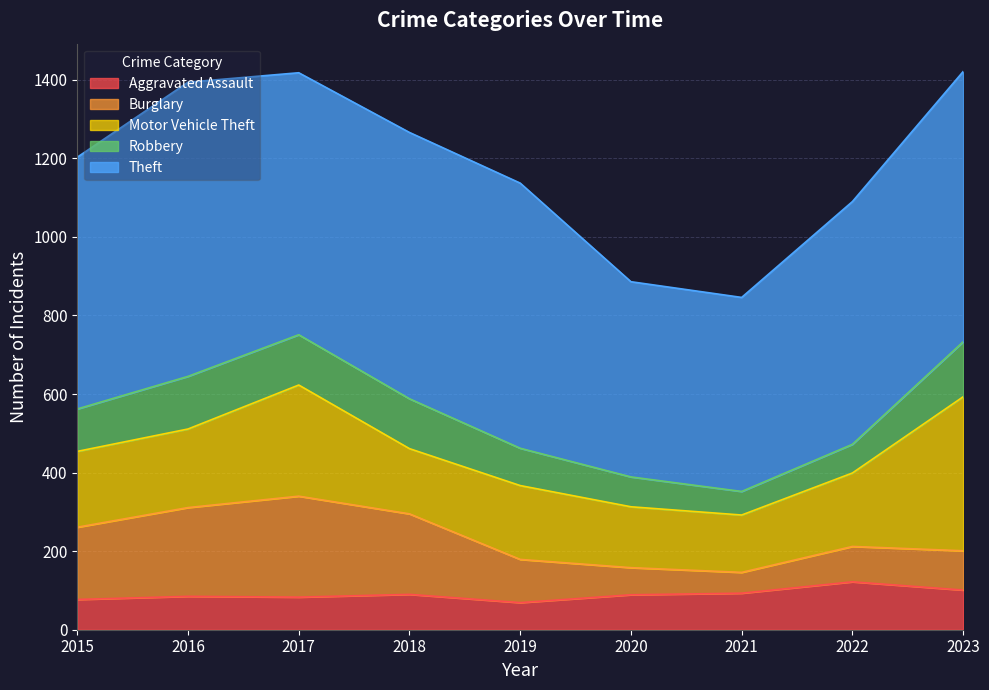

Is the value of Aggravated Assault at 2023 greater than the value of Motor Vehicle Theft at 2022?

No